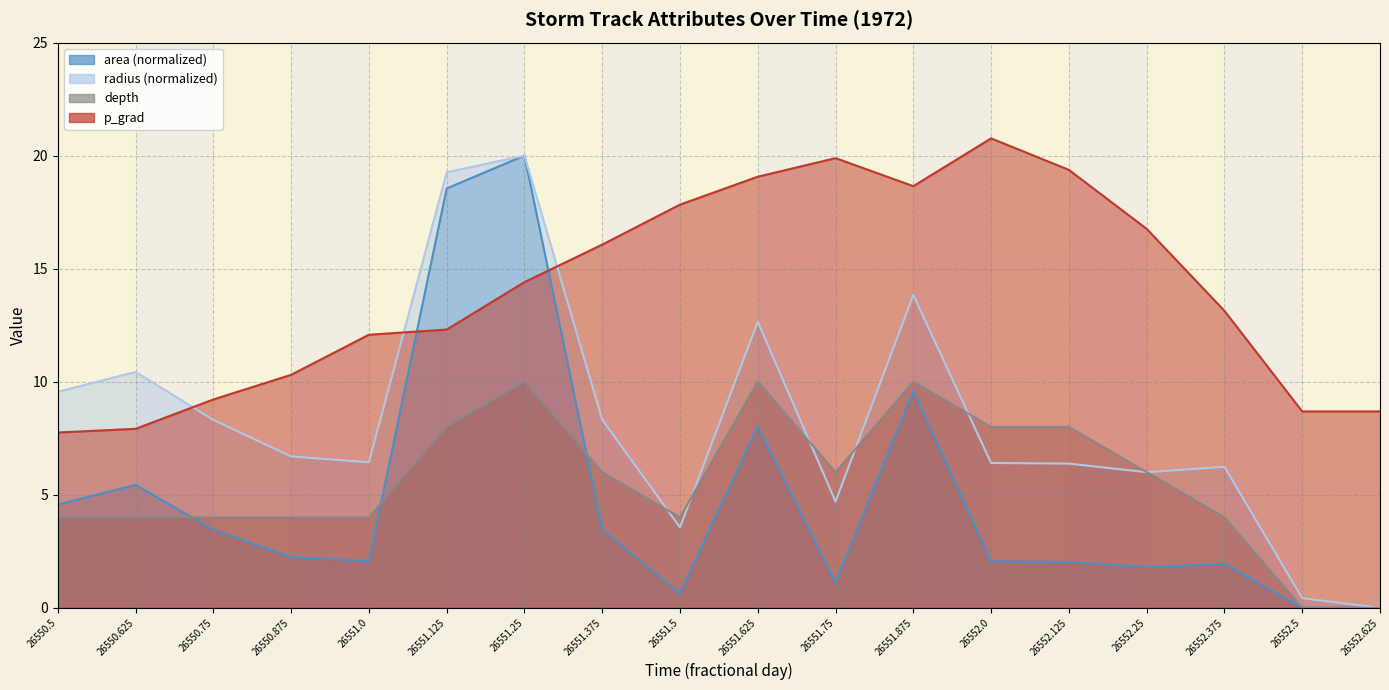

How many lines are shown in the chart?

4